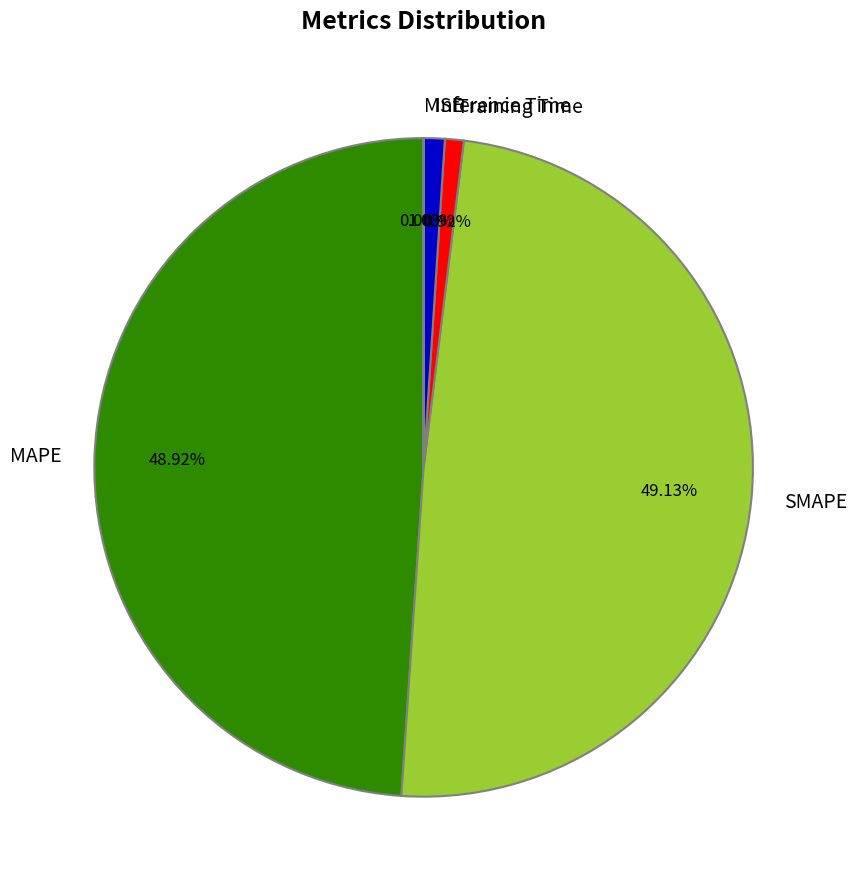

Does any single category account for the majority?

No